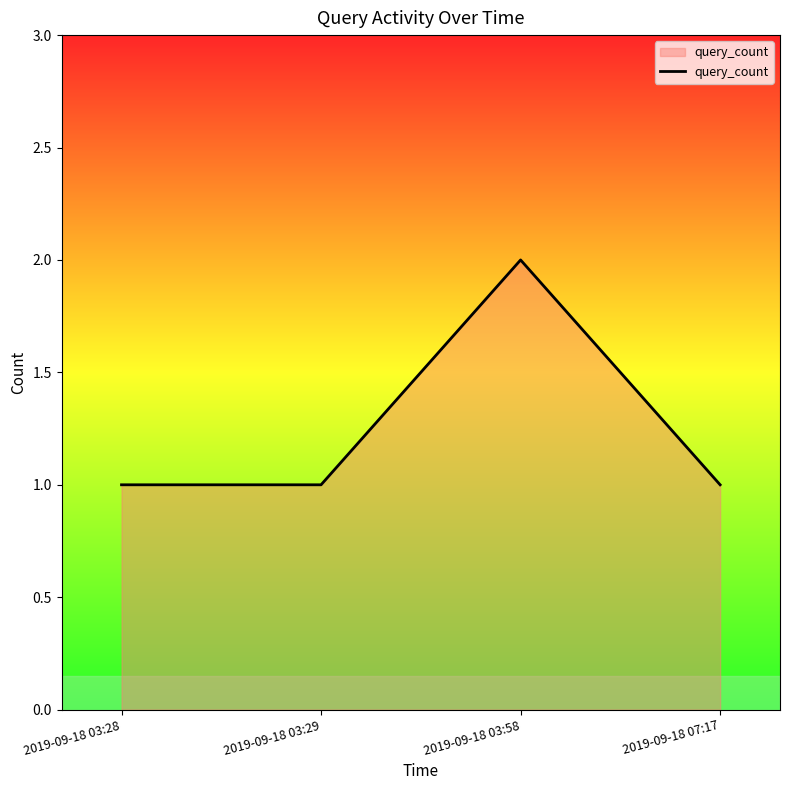

Reading left to right, what are all the values shown in this chart?

1	1	2	1